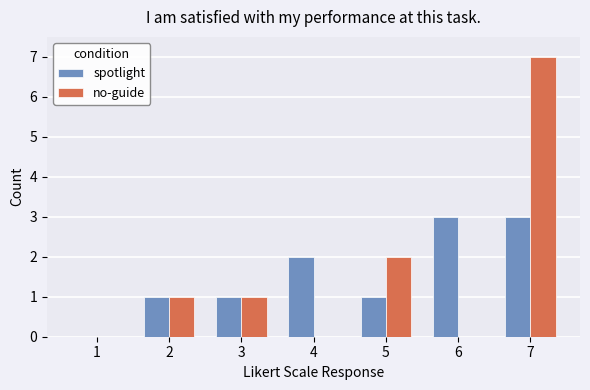

What is the average value of the no-guide series?

2